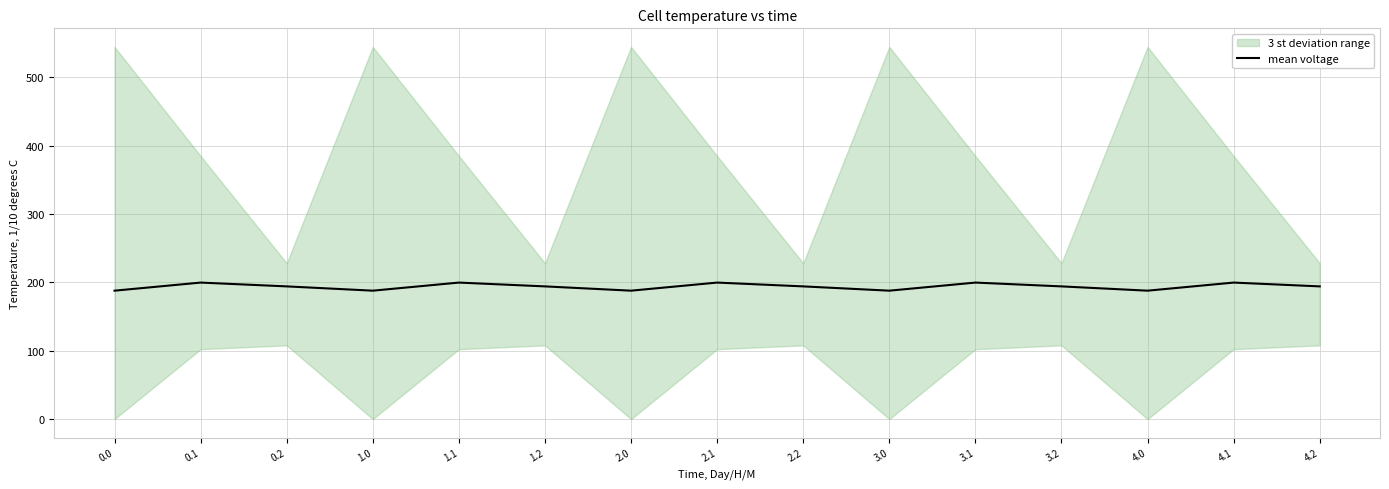

What is the maximum value for mean voltage?

199.6